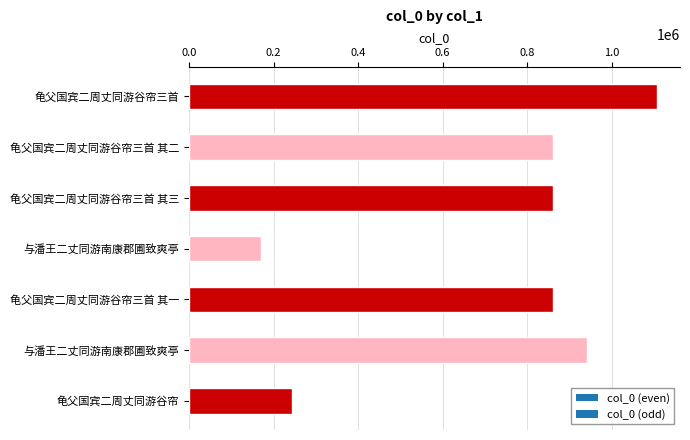

Count the number of data series in this chart.

1